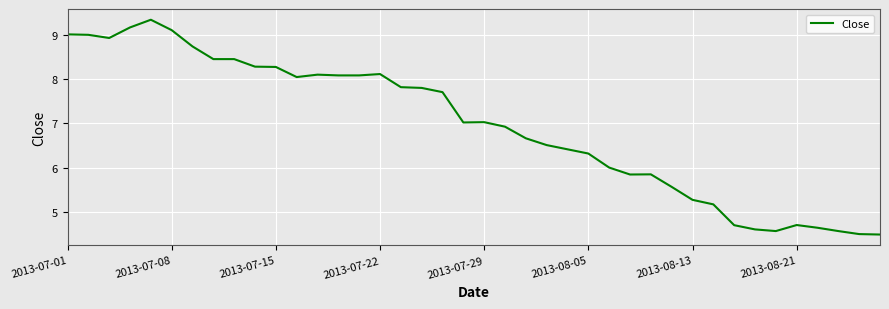

What is the smallest value displayed?

4.5